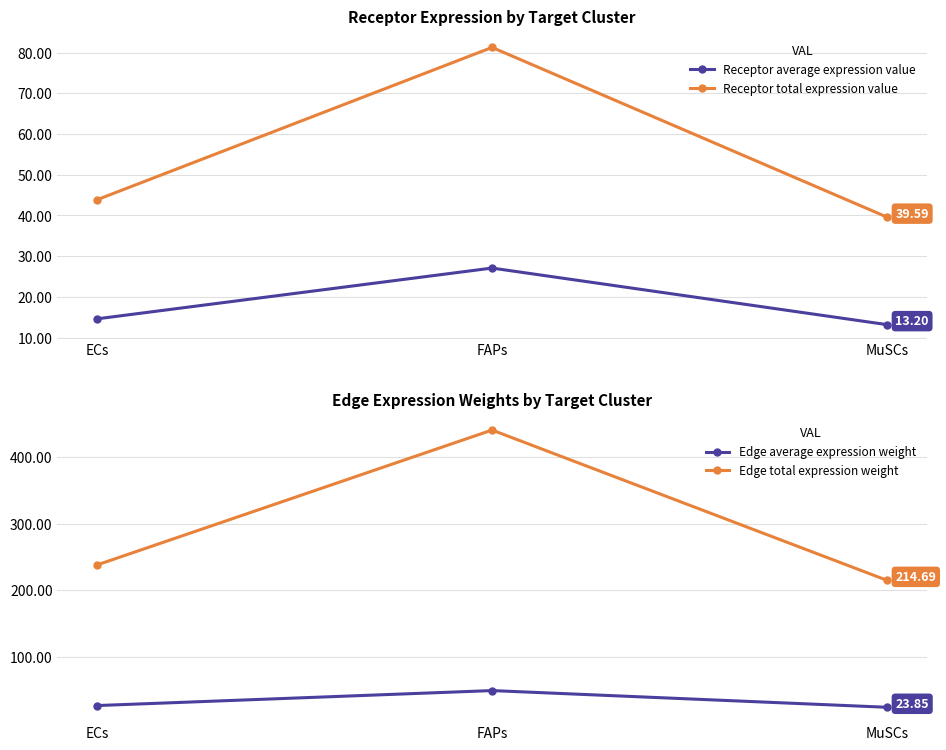

What is the minimum value shown in the chart?

13.2